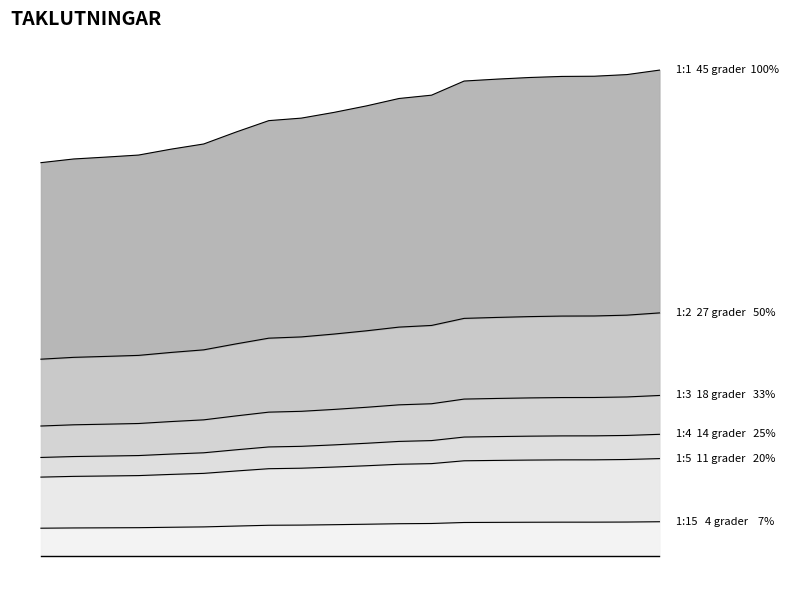

Does the chart have visible grid lines?

No